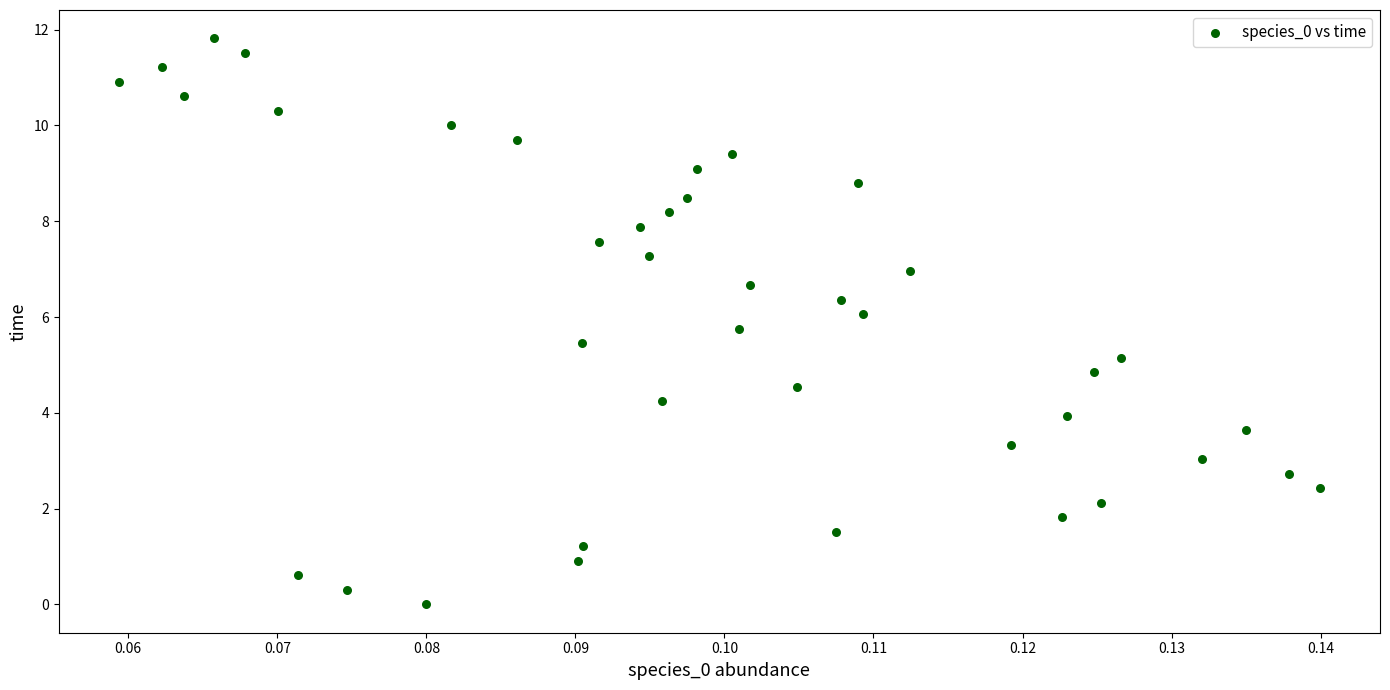

What is the range of Y values (max minus min)?

11.8